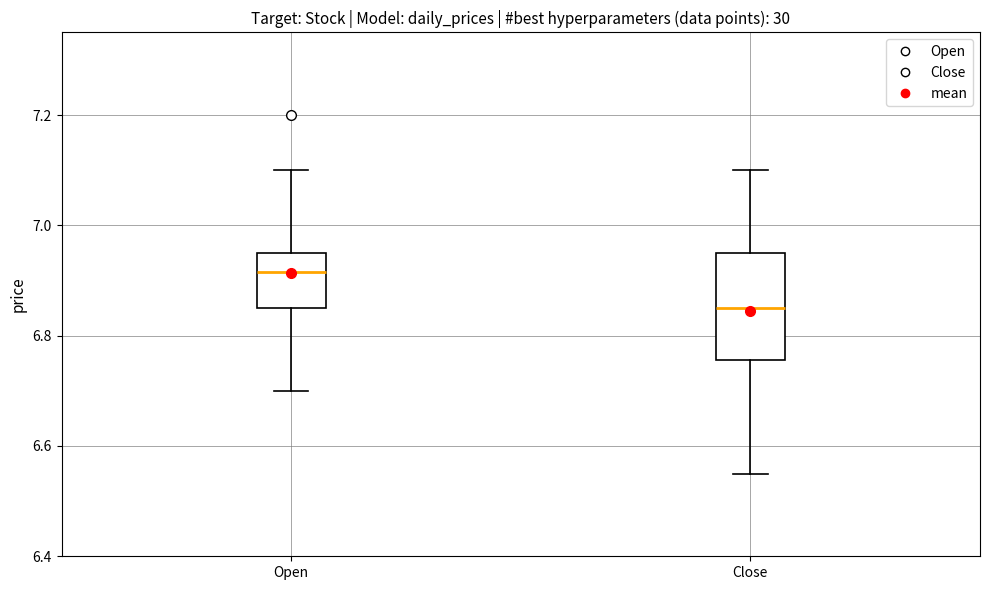

Which box is the tallest, from its lower edge to its upper edge?

Close